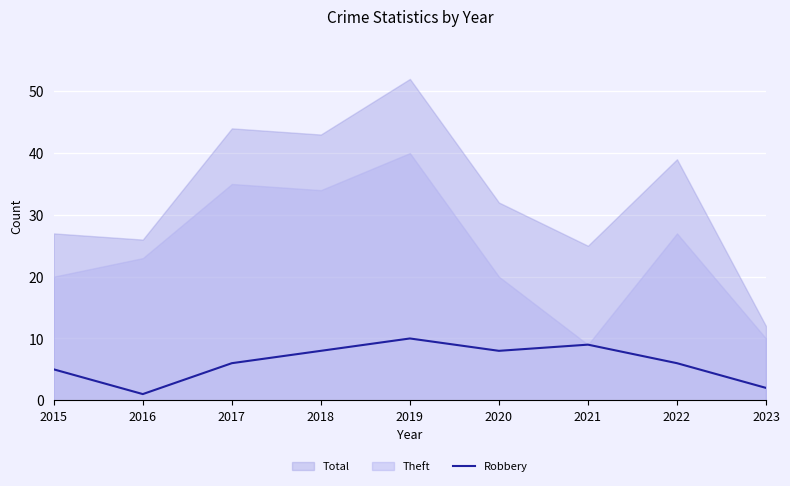

What is the maximum value for Robbery?

10